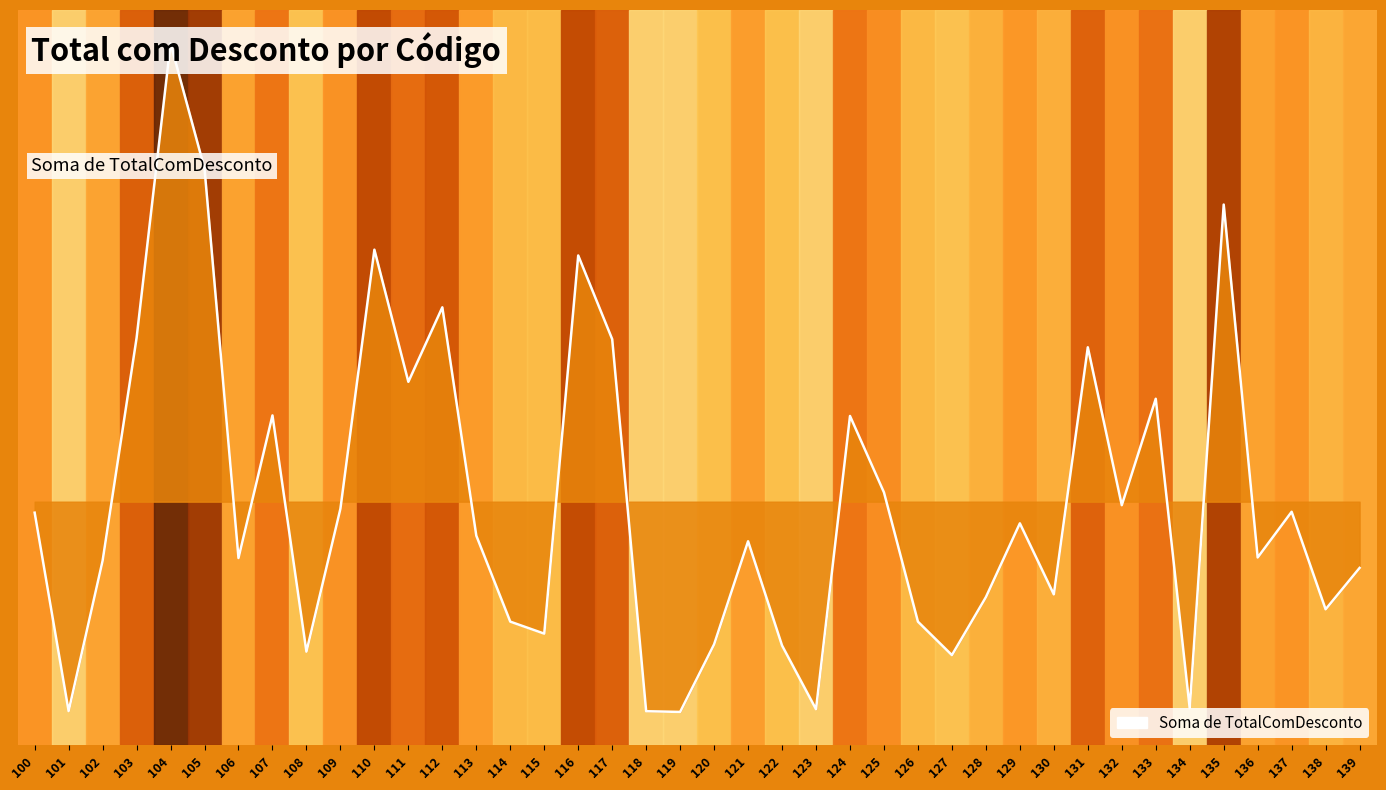

What is the sum of the values at 136 and 126?

8299.6